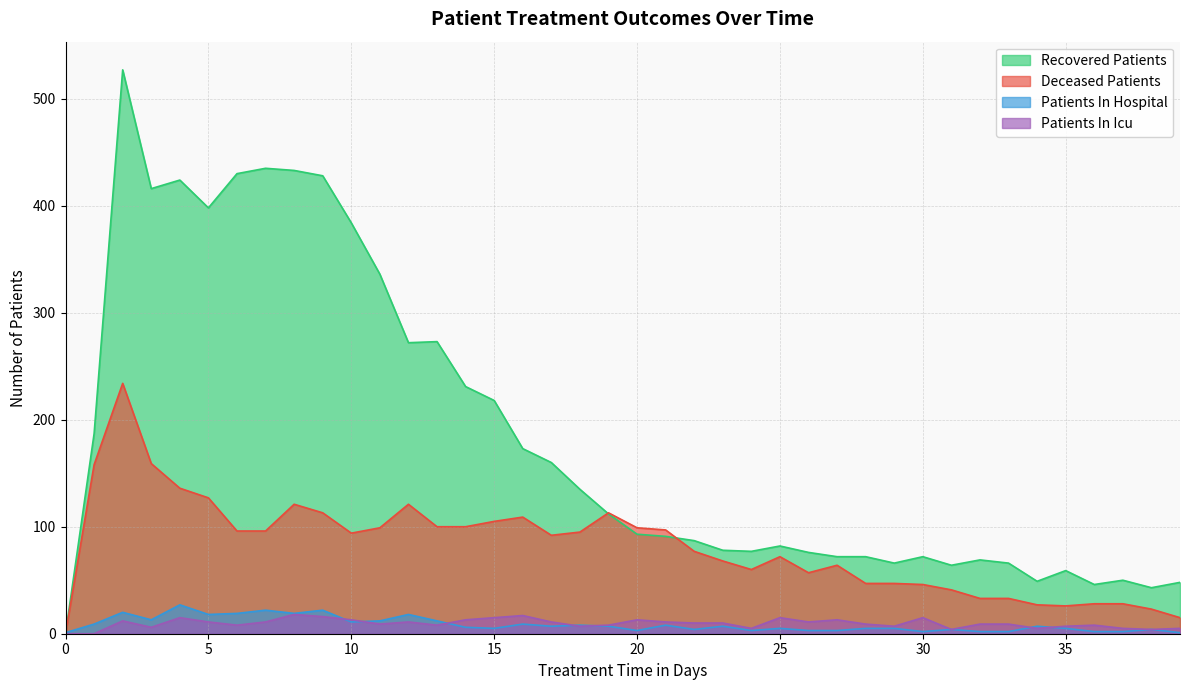

What are all the series names shown in the legend?

Recovered Patients, Deceased Patients, Patients In Hospital, Patients In Icu